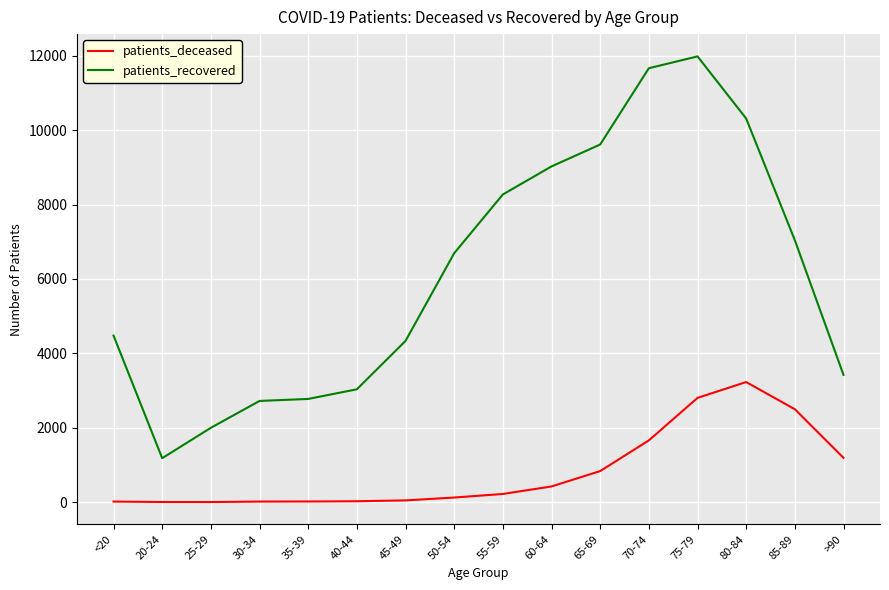

Is the value of patients_recovered at 35-39 greater than the value of patients_deceased at 55-59?

Yes